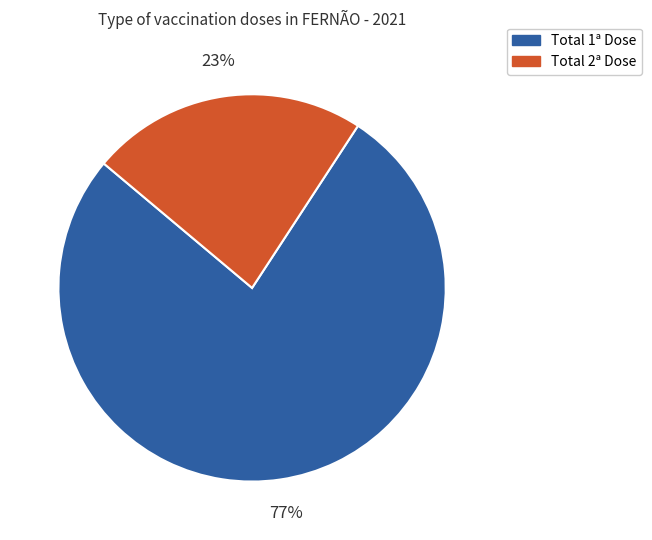

Does Total 2ª Dose represent more than half of the total?

No